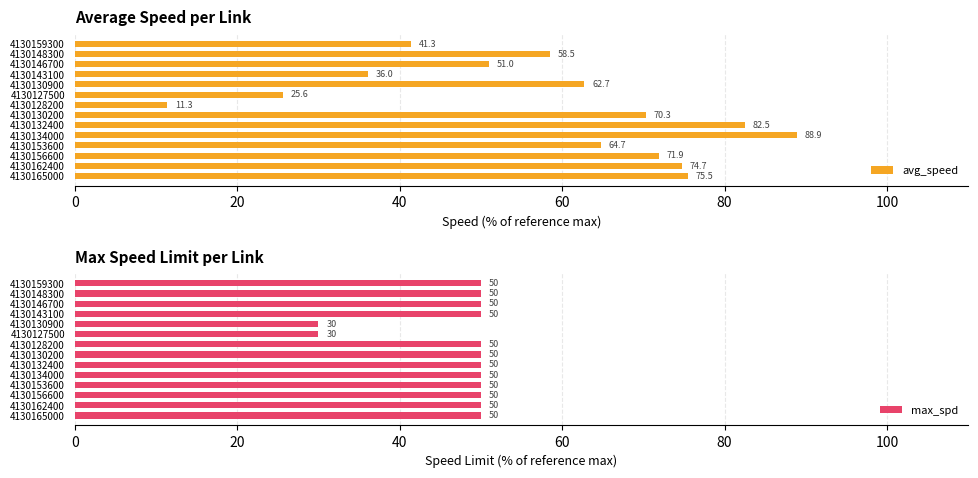

What is the difference between the maximum and second lowest values in the avg_speed series?

63.3